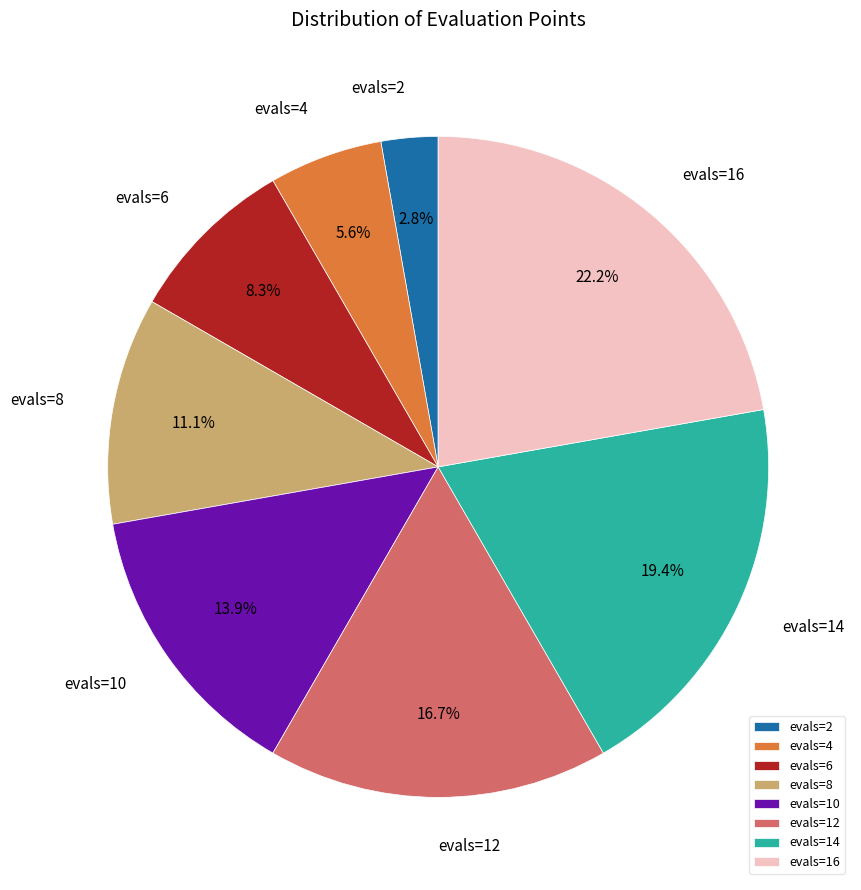

Is there a majority slice in this chart?

No